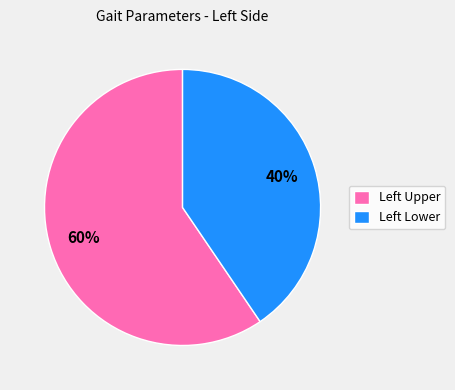

Is there a majority slice in this chart?

Yes